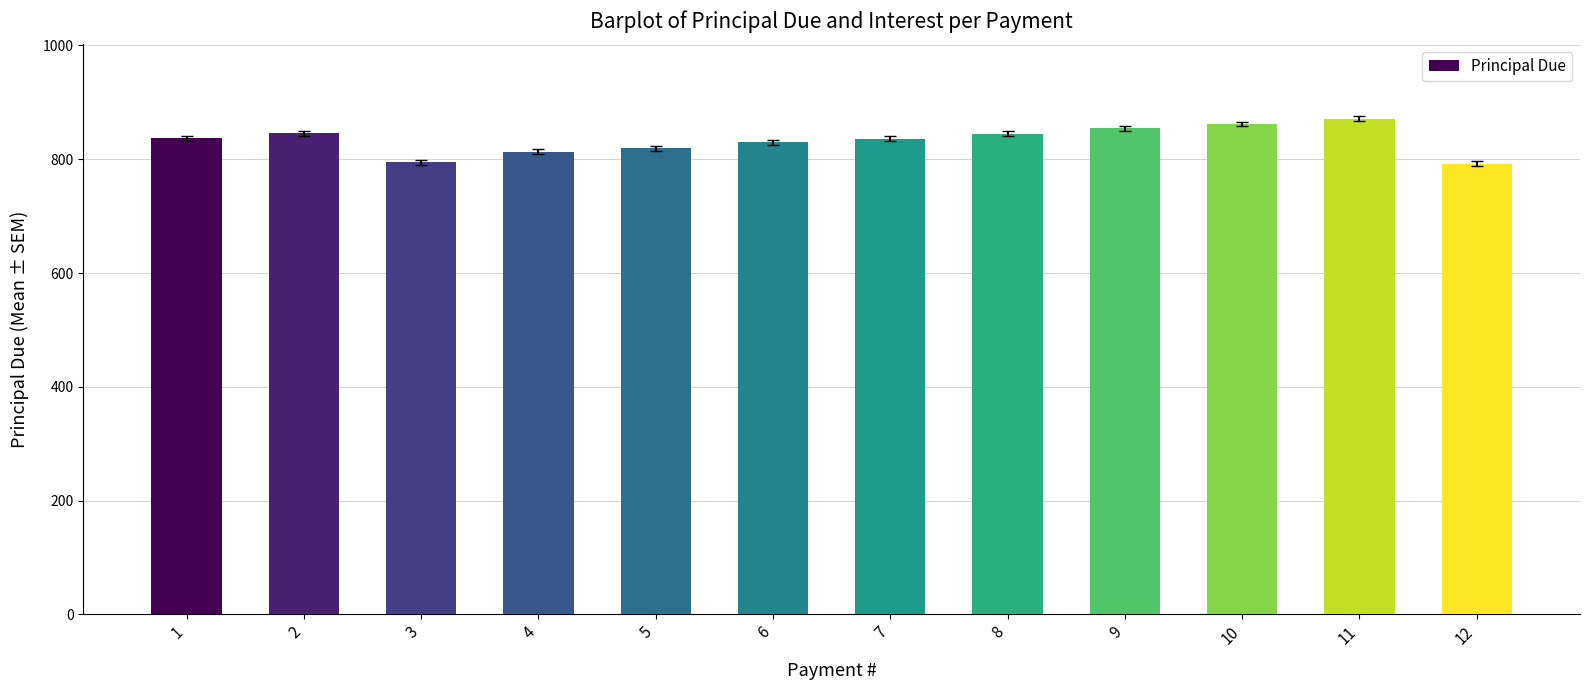

Approximately how many times larger is the value at 8 compared to 4?

1.0